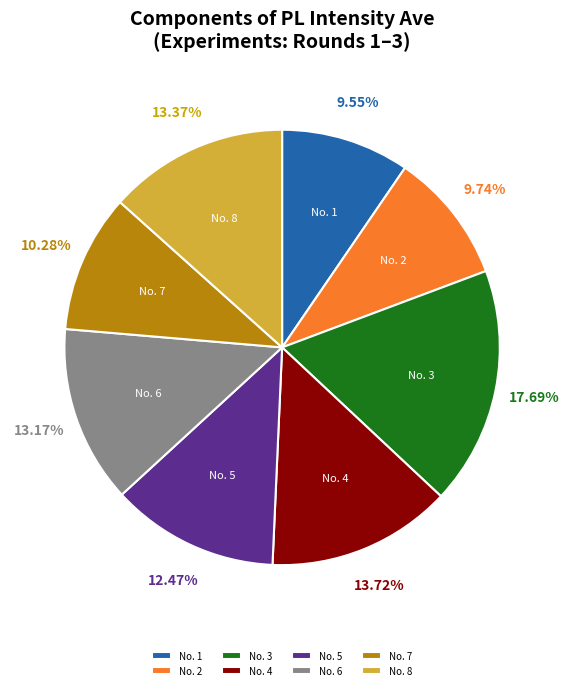

To the nearest percent, what percentage of the pie is No. 5?

12%